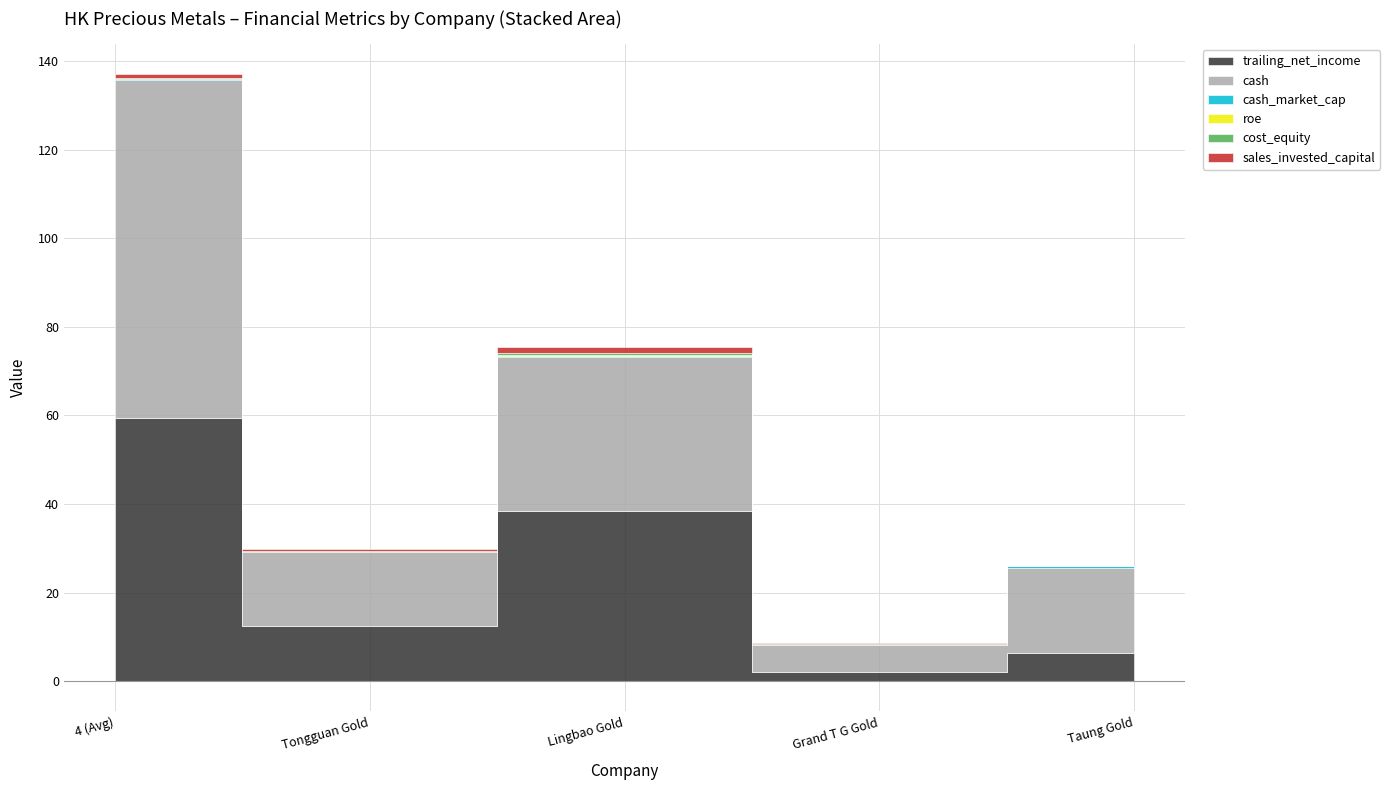

Which series has the widest spread of values?

cash